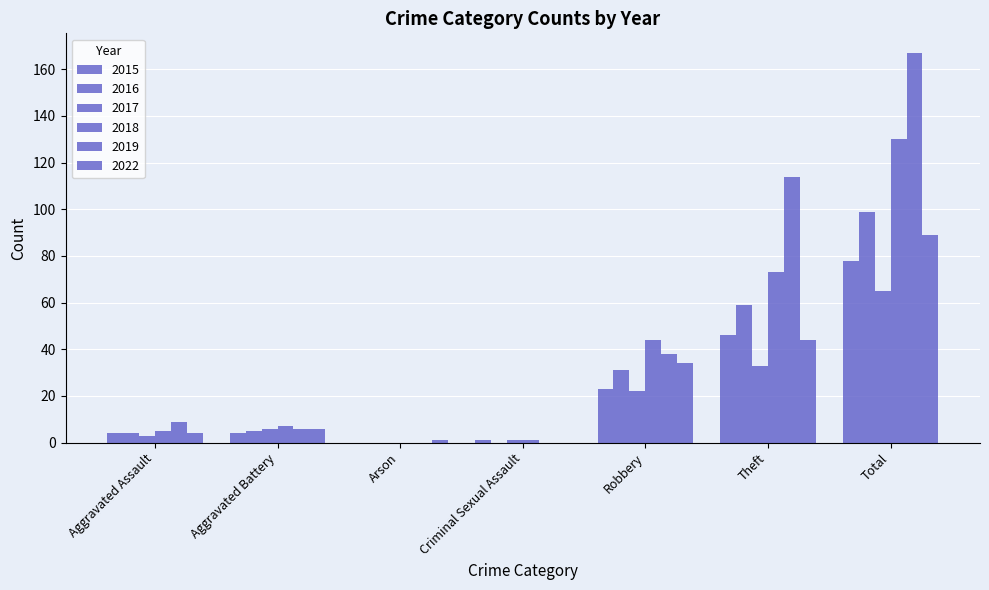

At Robbery, list the series in order from smallest to largest.

2017, 2015, 2016, 2022, 2019, 2018